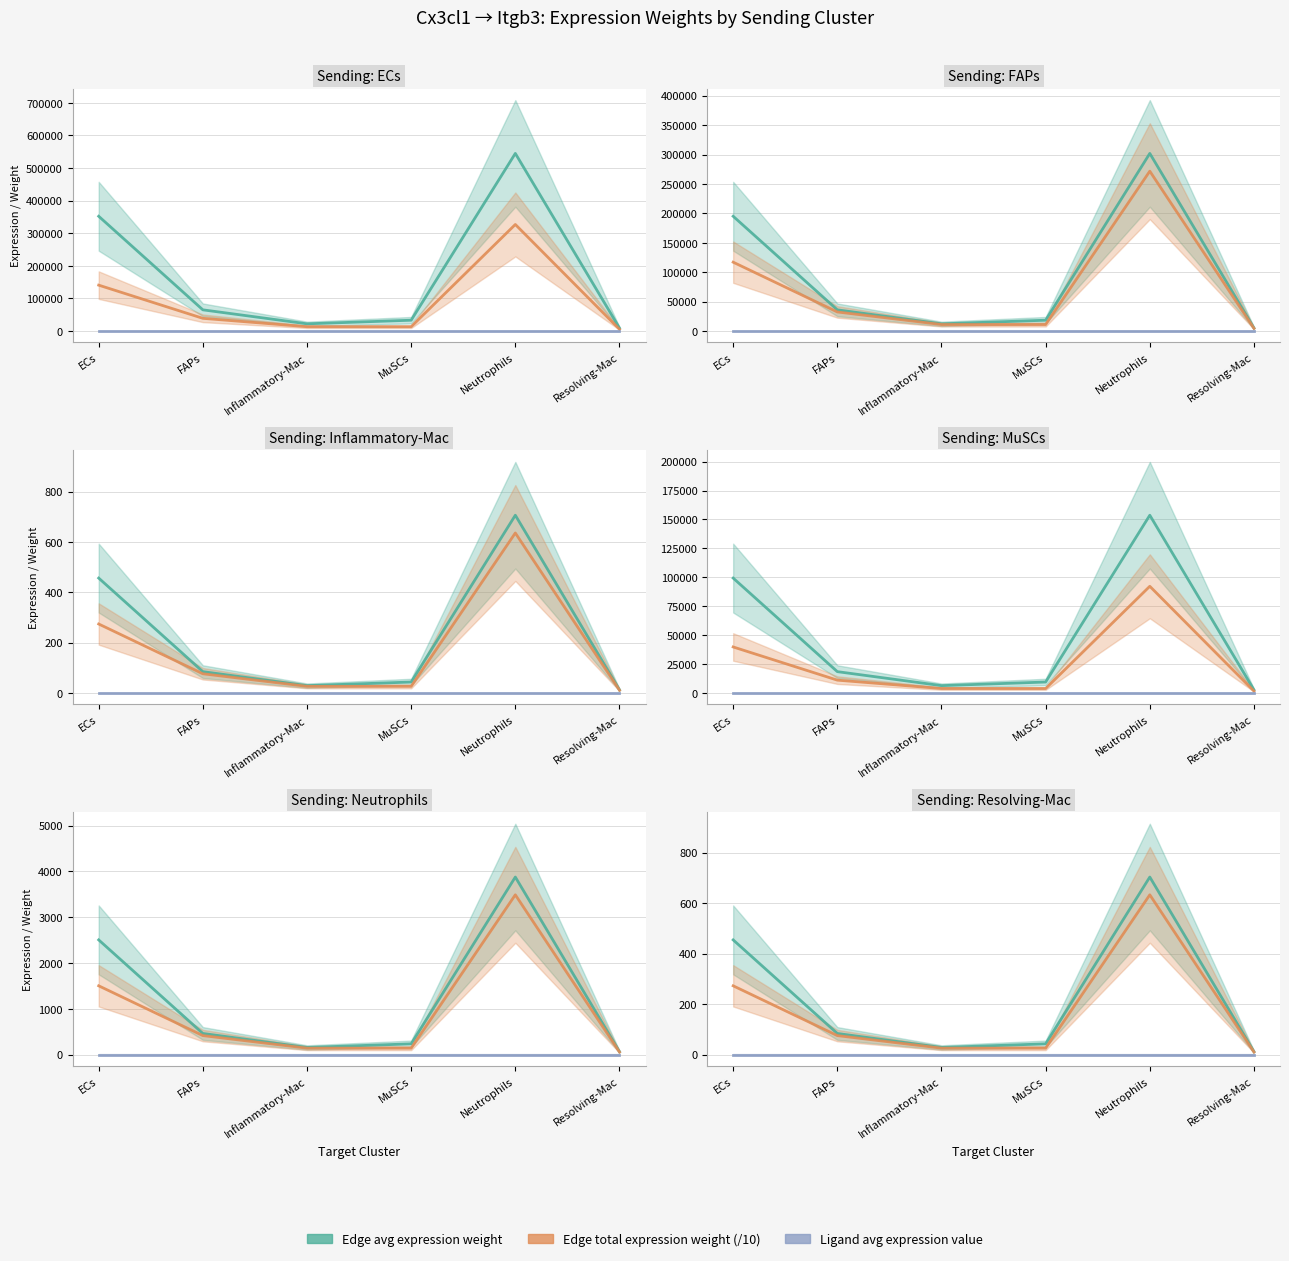

True or false: Edge avg expression weight and Edge total expression weight (/10) intersect in this chart.

False